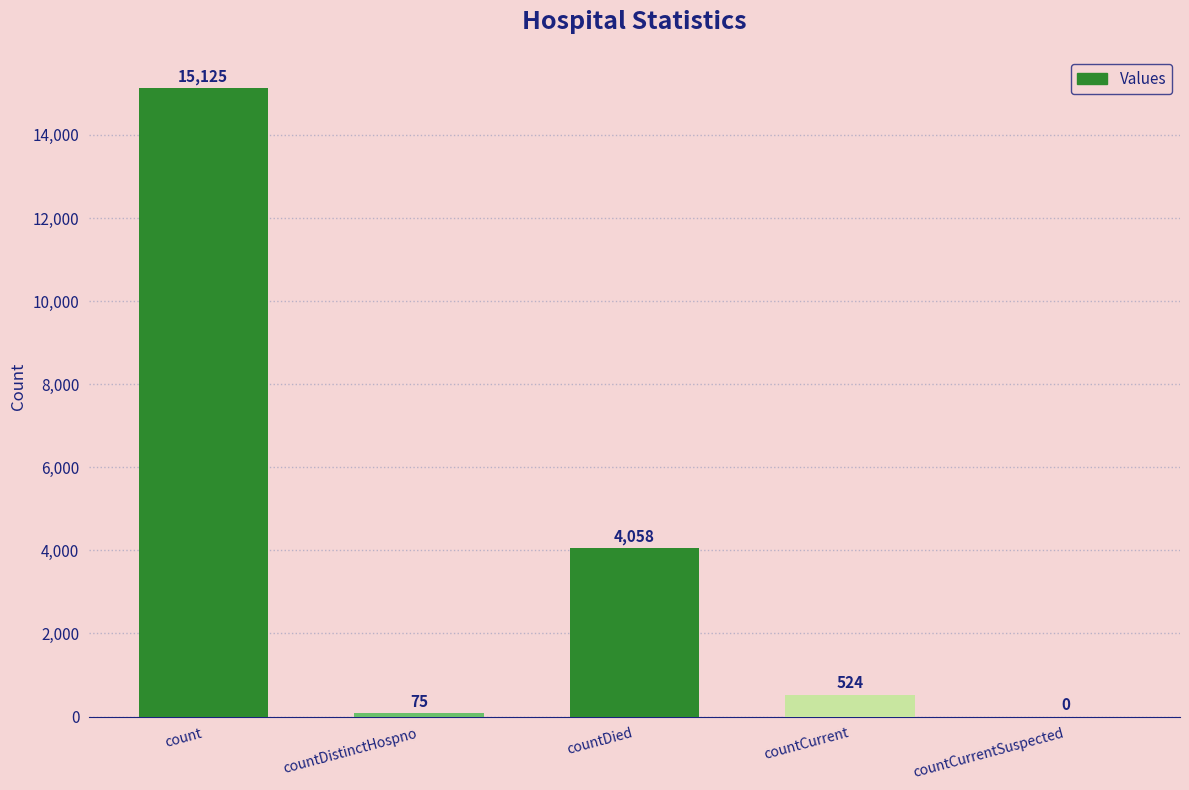

What is the difference between the values at count and countCurrentSuspected?

15125